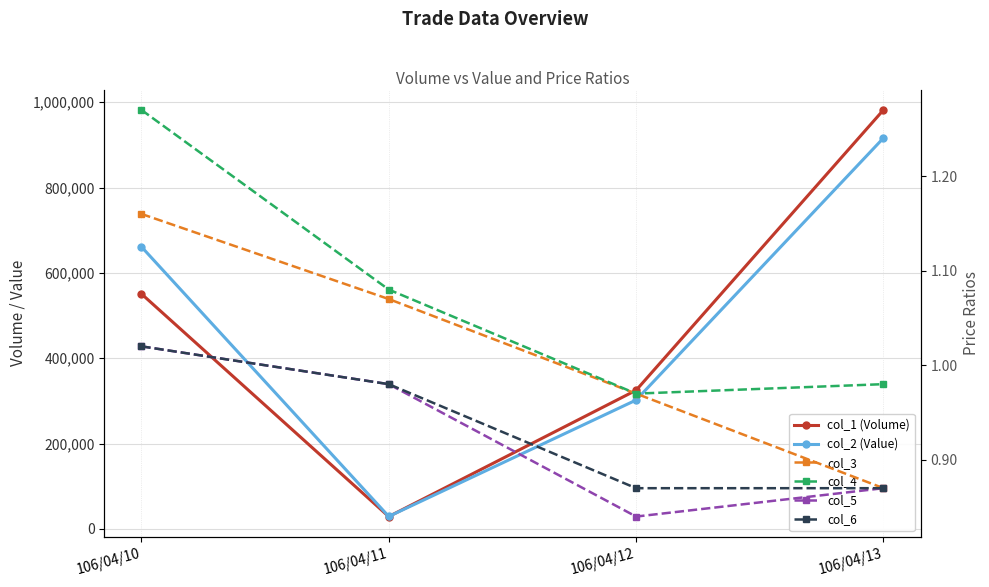

What is the sum of all col_6 values?

3.7